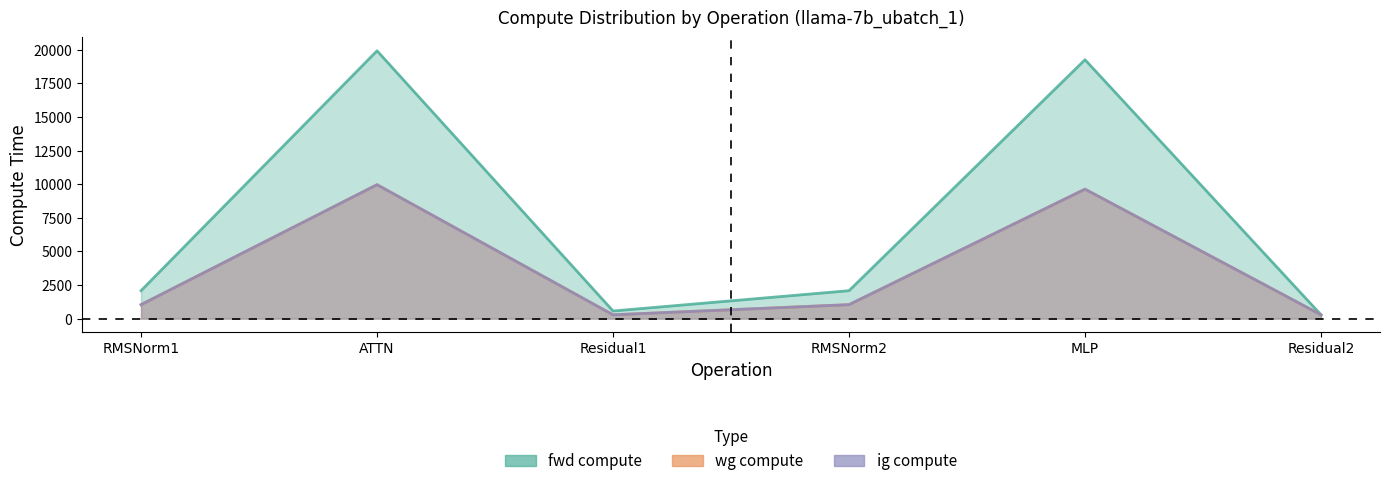

The wg compute series shows 284.0 at Residual1. True or false?

True